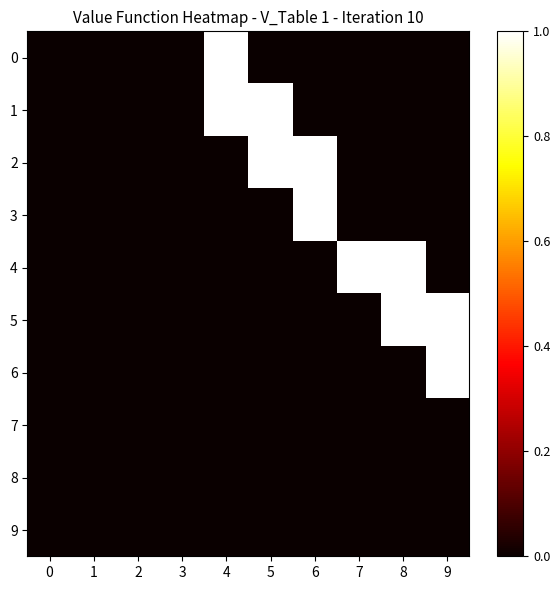

Reading right to left, extract all data points from this chart.

0: 9=0	8=0	7=0	6=0	5=0	4=1	3=0	2=0	1=0	0=0
1: 9=0	8=0	7=0	6=0	5=1	4=1	3=0	2=0	1=0	0=0
2: 9=0	8=0	7=0	6=1	5=1	4=0	3=0	2=0	1=0	0=0
3: 9=0	8=0	7=0	6=1	5=0	4=0	3=0	2=0	1=0	0=0
4: 9=0	8=1	7=1	6=0	5=0	4=0	3=0	2=0	1=0	0=0
5: 9=1	8=1	7=0	6=0	5=0	4=0	3=0	2=0	1=0	0=0
6: 9=1	8=0	7=0	6=0	5=0	4=0	3=0	2=0	1=0	0=0
7: 9=0	8=0	7=0	6=0	5=0	4=0	3=0	2=0	1=0	0=0
8: 9=0	8=0	7=0	6=0	5=0	4=0	3=0	2=0	1=0	0=0
9: 9=0	8=0	7=0	6=0	5=0	4=0	3=0	2=0	1=0	0=0